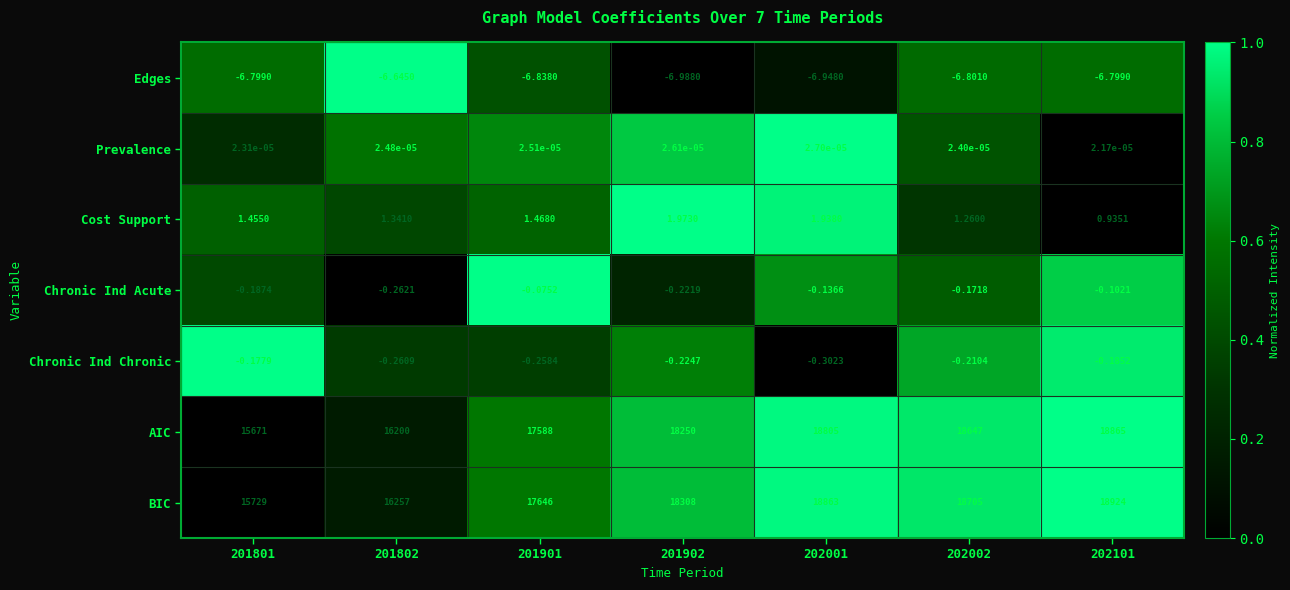

Which series has the widest spread of values?

BIC